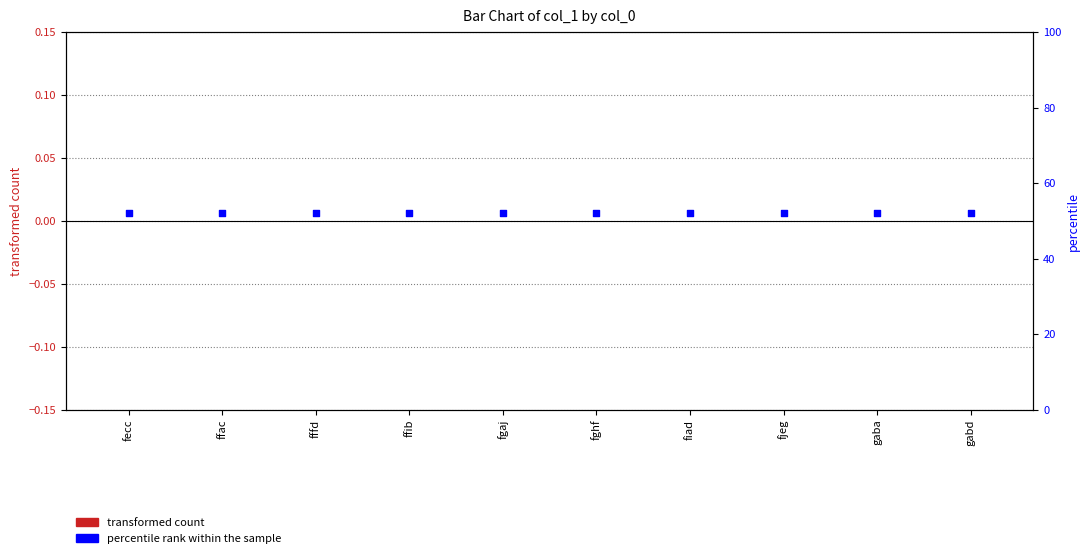

At how many categories does at least one series exceed 25?

10